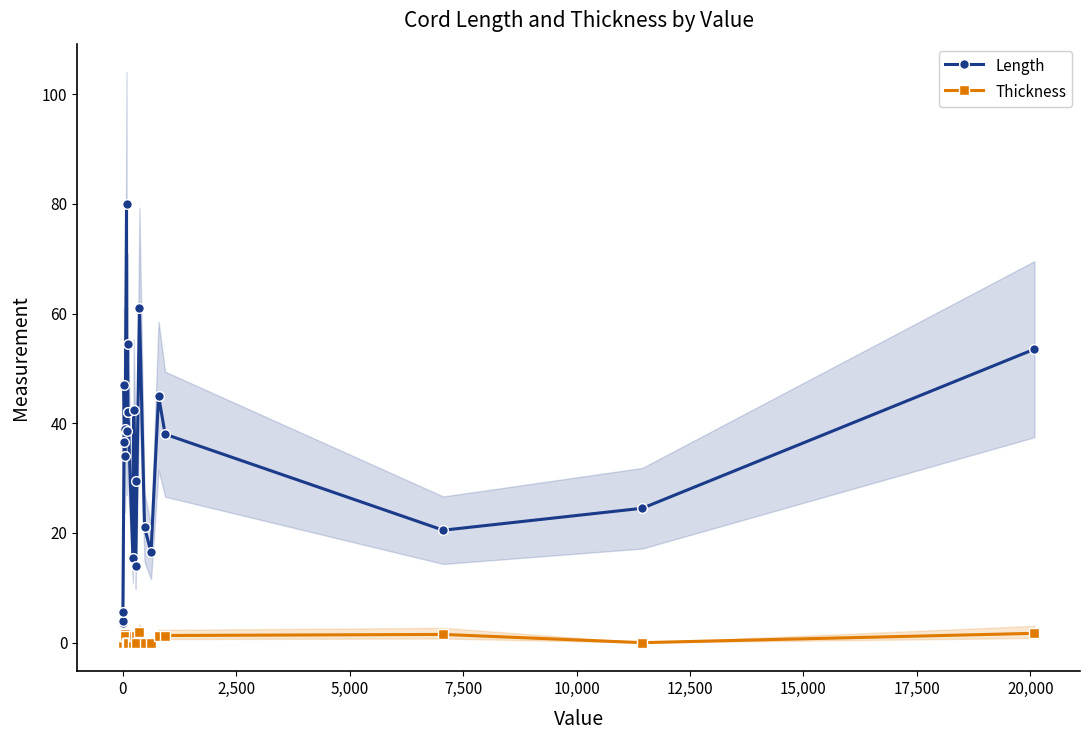

At how many categories does at least one series exceed 48?

4